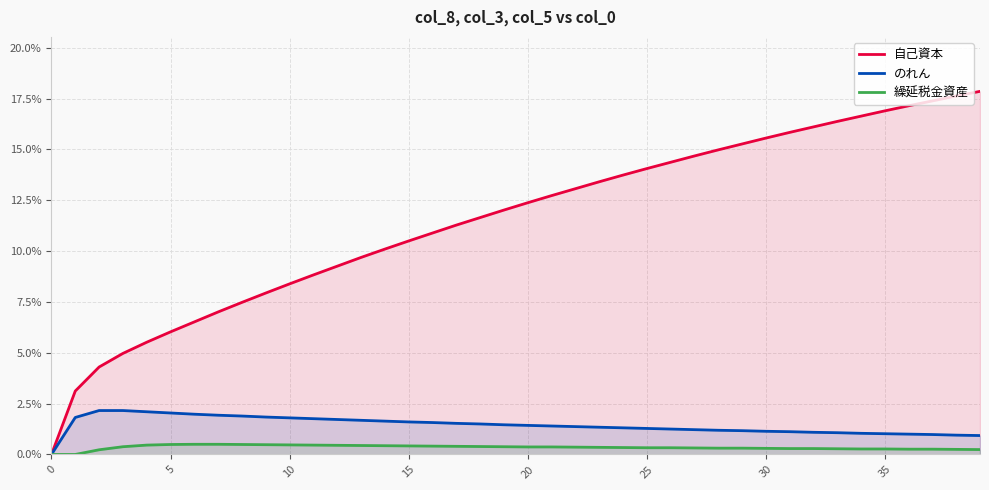

True or false: のれん has a value of 1.8 at 28.

False